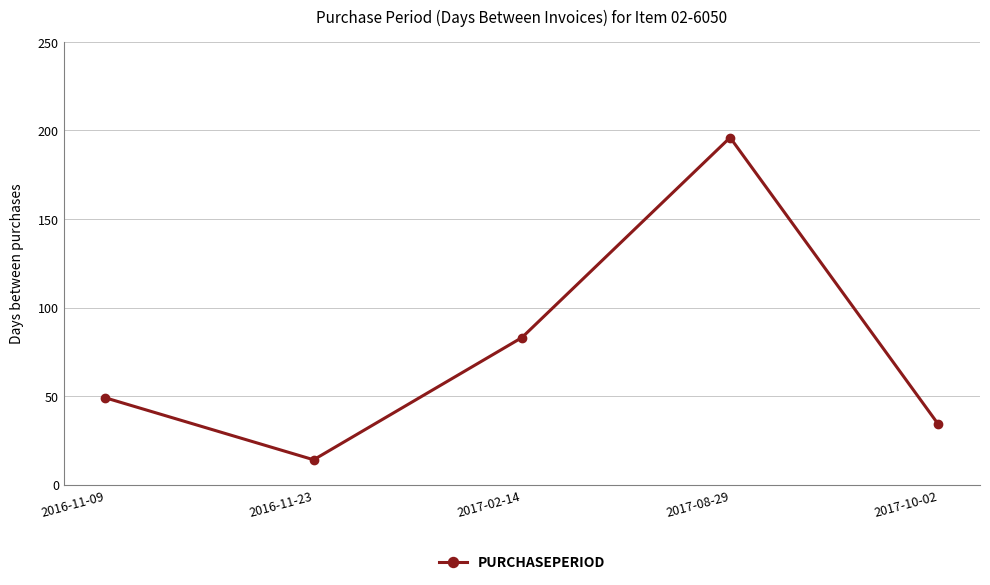

Is it true that the value at 2017-10-02 is 15?

False